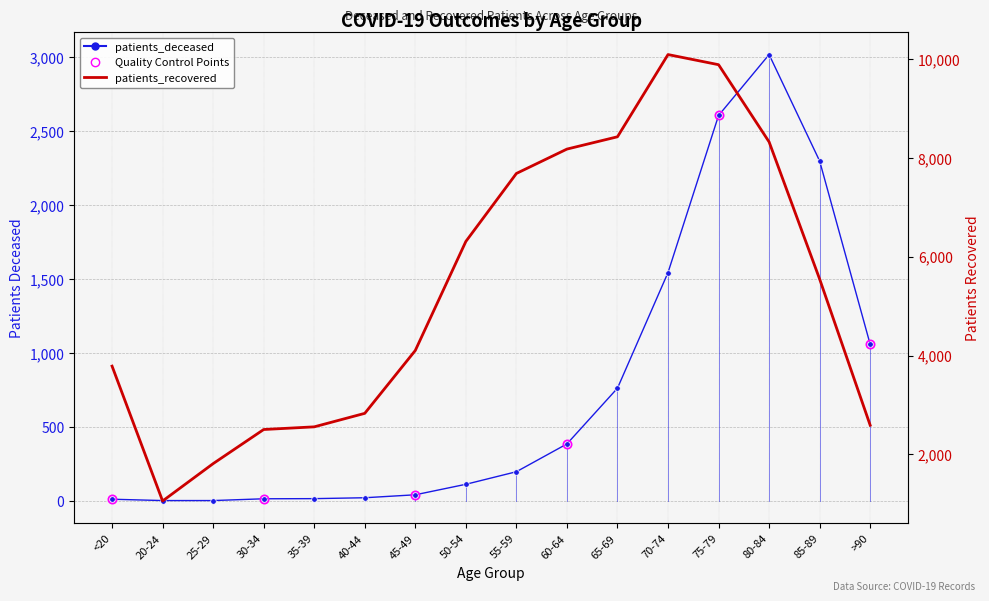

At which category does patients_recovered reach its first local peak?

70-74